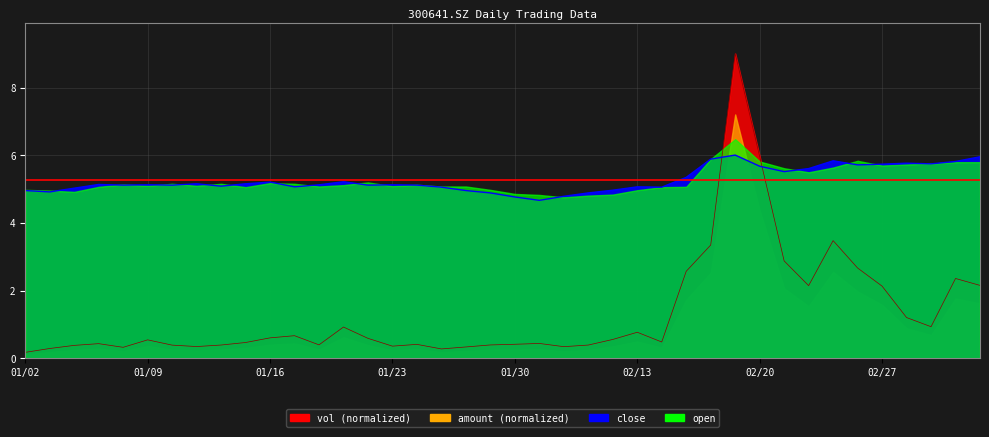

In vol, how many points are lower than both neighbors (excluding endpoints)?

9